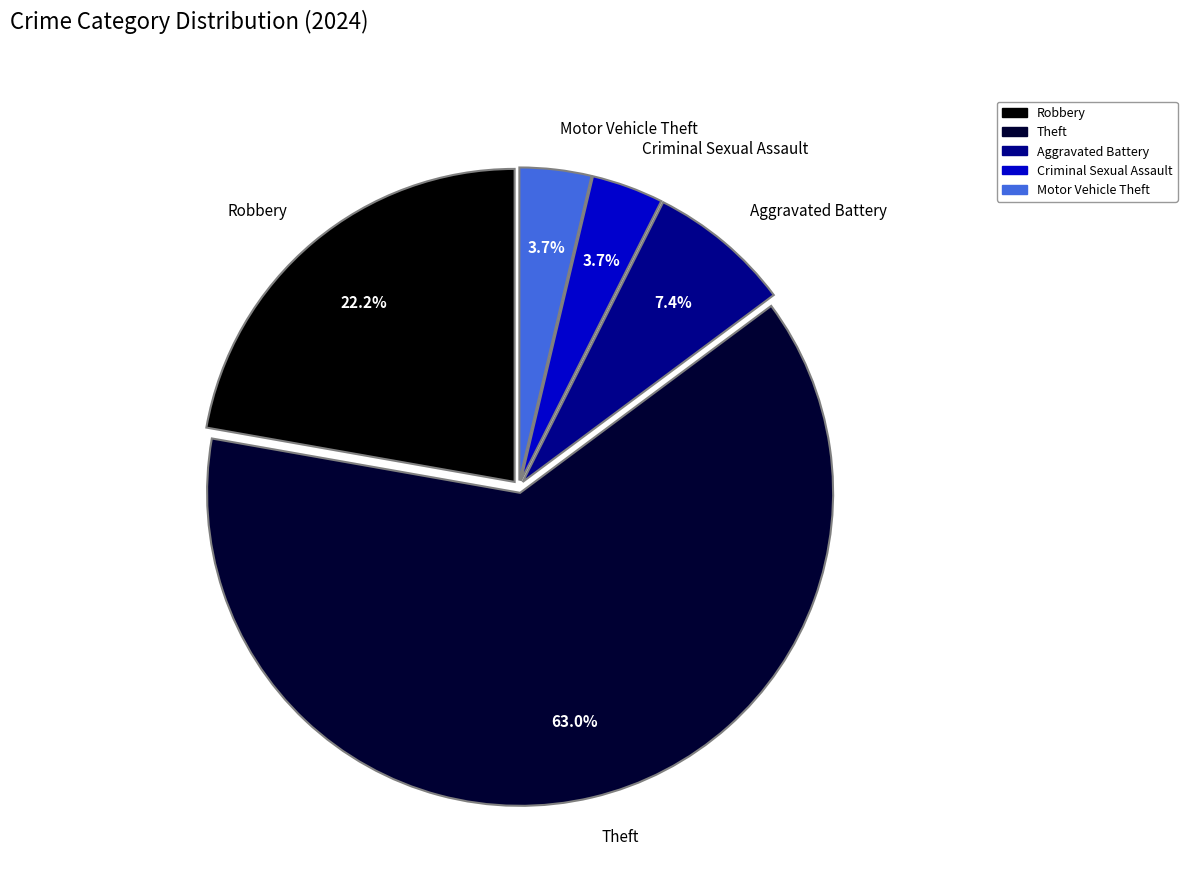

Does any single category account for the majority?

Yes